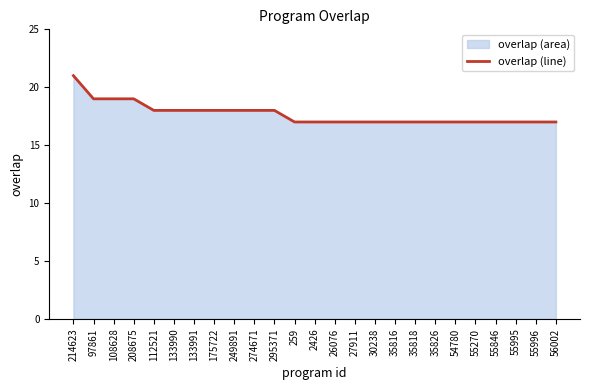

How many lines are shown in the chart?

1